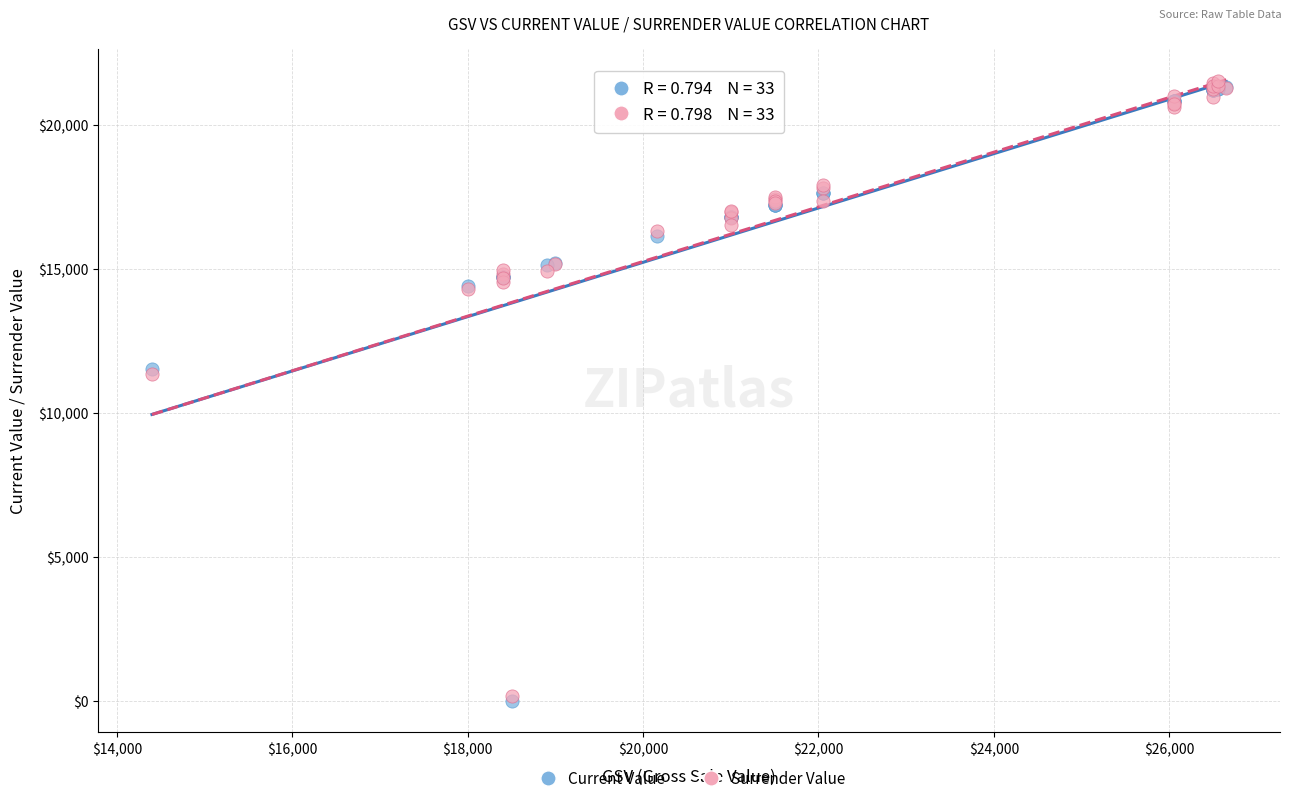

What are all the series names shown in the legend?

Current Value, Surrender Value